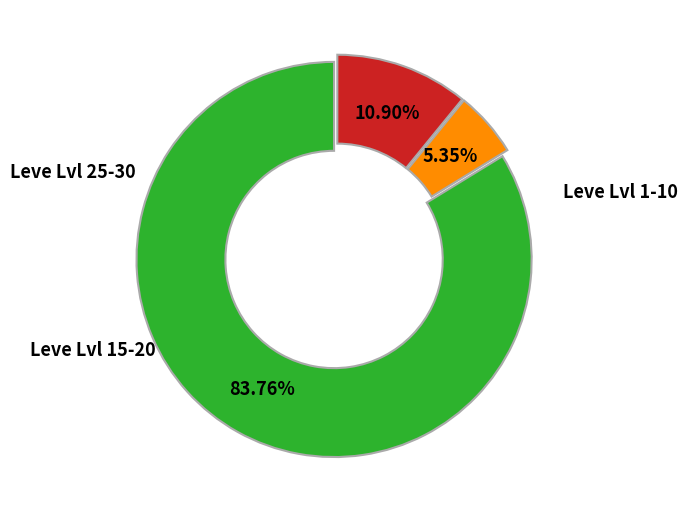

Does any single category account for the majority?

Yes